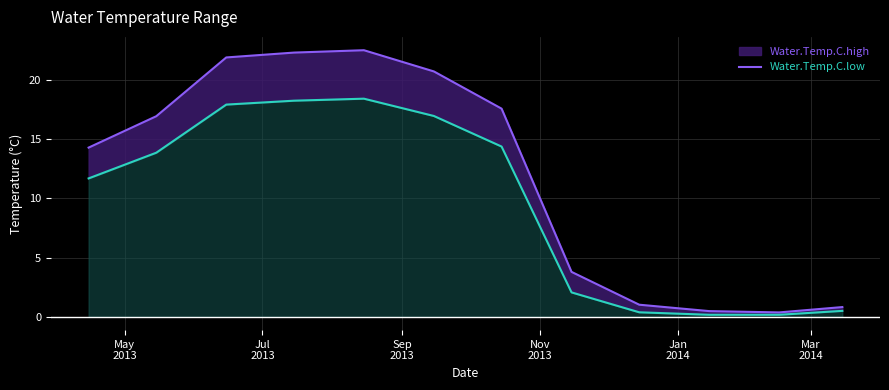

At which label does Water.Temp.C.high first exceed 16?

Jul
2013